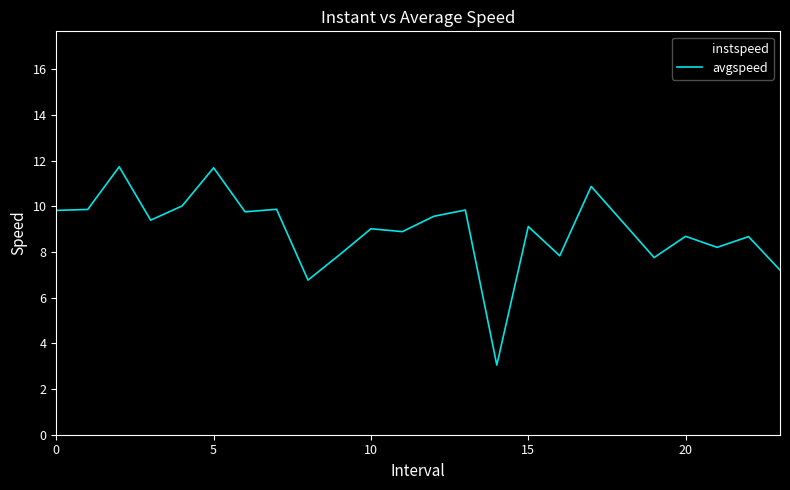

Which series has the largest range (max minus min)?

avgspeed